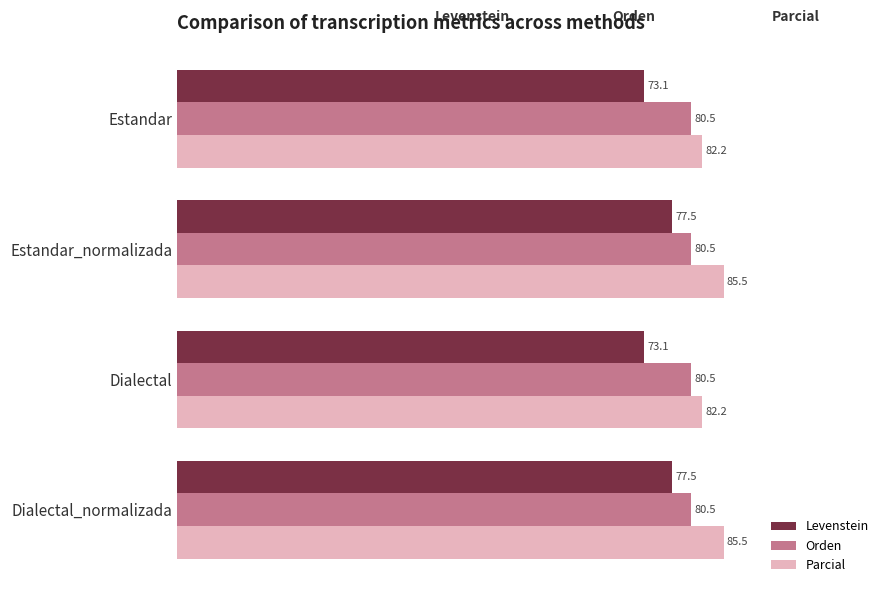

What is the greatest value displayed?

85.5